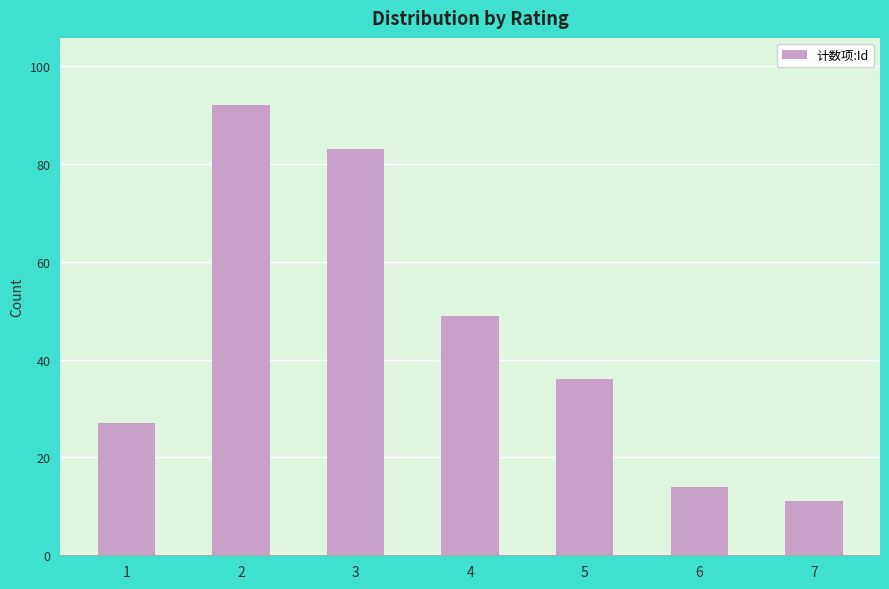

Approximately how many times larger is the value at 6 compared to 7?

1.3